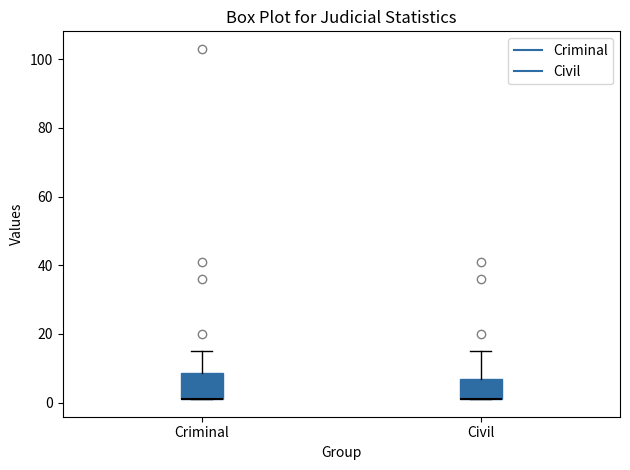

Where is the lower edge of the box for Criminal on the y-axis? The values are not printed on the chart, so give them approximately, as read against the axis.

2